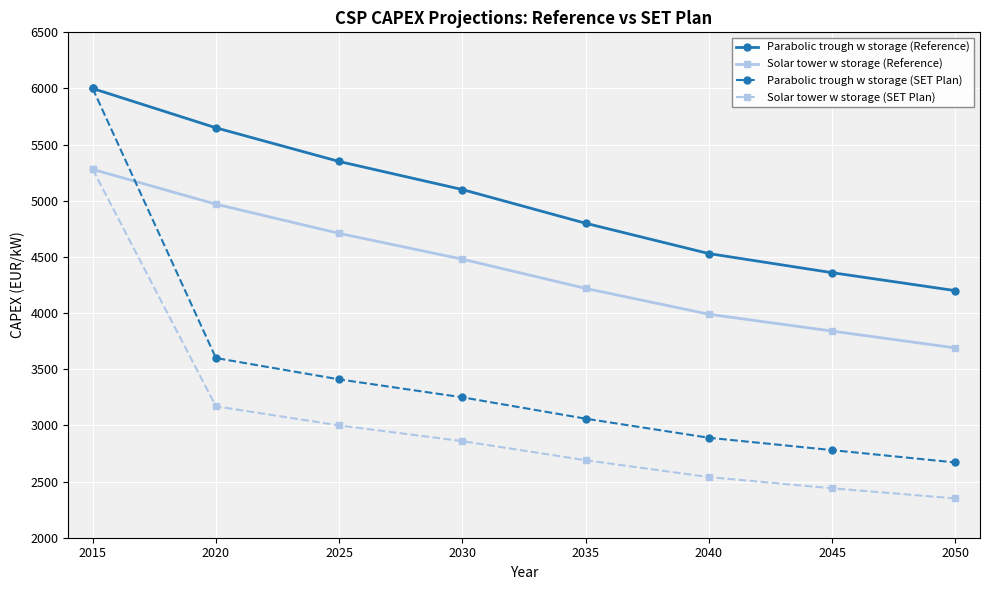

Reading left to right, what are all the values shown in this chart?

Parabolic trough w storage (Reference): 2015=6000	2020=5650	2025=5350	2030=5100	2035=4800	2040=4530	2045=4360	2050=4200
Solar tower w storage (Reference): 2015=5280	2020=4970	2025=4710	2030=4480	2035=4220	2040=3990	2045=3840	2050=3690
Parabolic trough w storage (SET Plan): 2015=6000	2020=3600	2025=3410	2030=3250	2035=3060	2040=2890	2045=2780	2050=2670
Solar tower w storage (SET Plan): 2015=5280	2020=3170	2025=3000	2030=2860	2035=2690	2040=2540	2045=2440	2050=2350